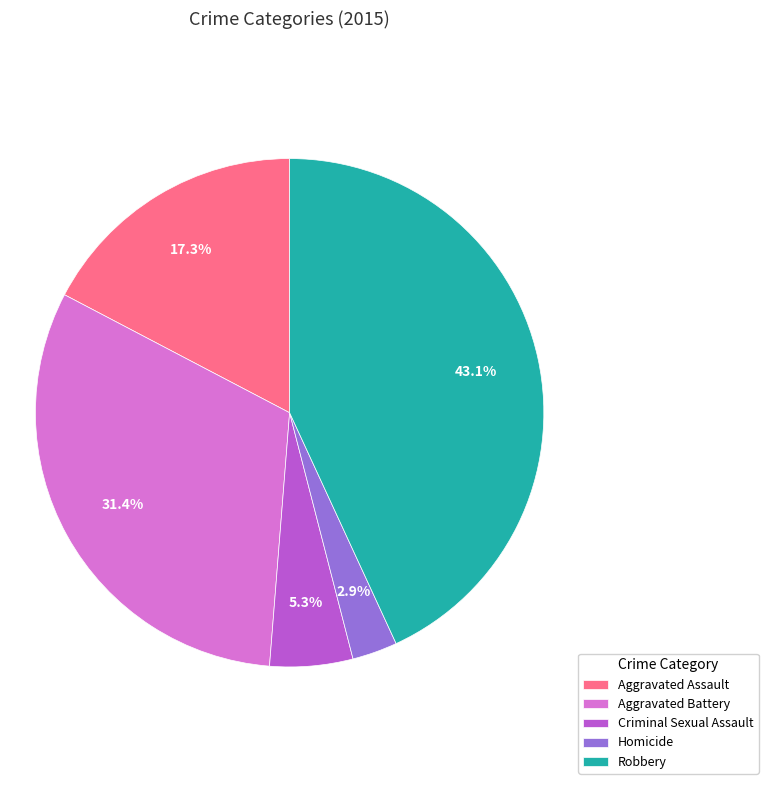

To the nearest percent, what portion does Aggravated Assault represent?

17%